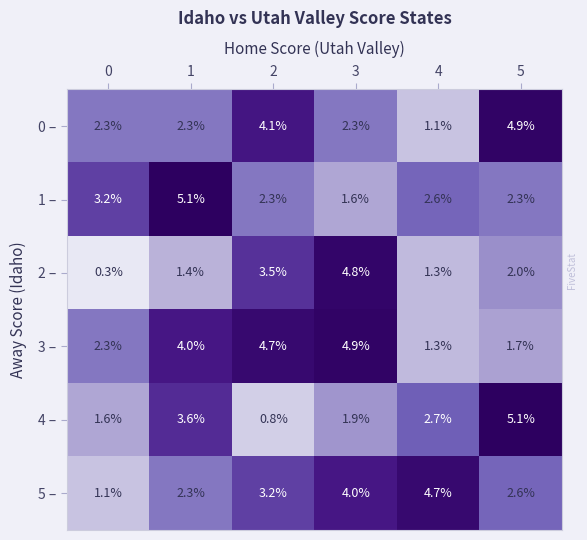

What is the approximate value of 0 – at 5?

4.9